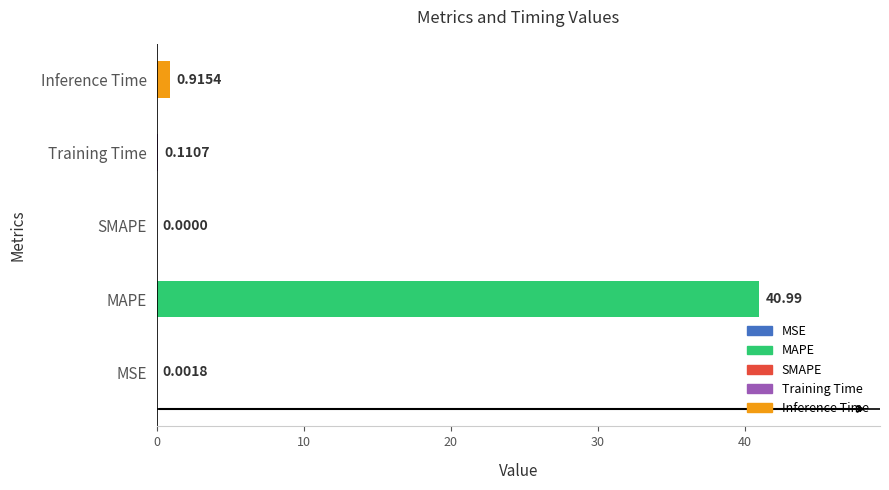

What is the average value?

8.4